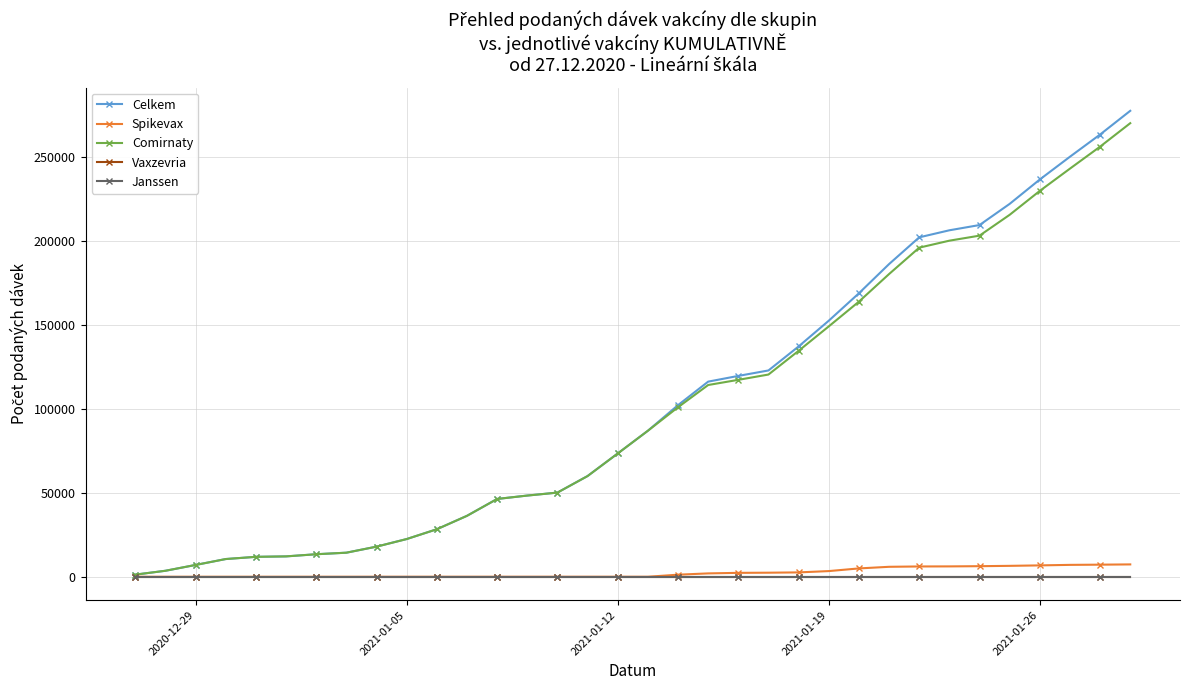

True or false: Celkem and Vaxzevria intersect in this chart.

False